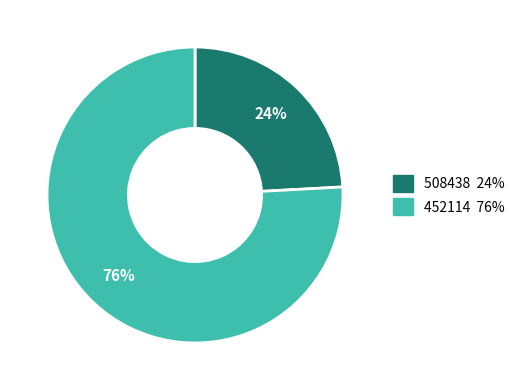

To the nearest percent, what is the average slice percentage?

50%